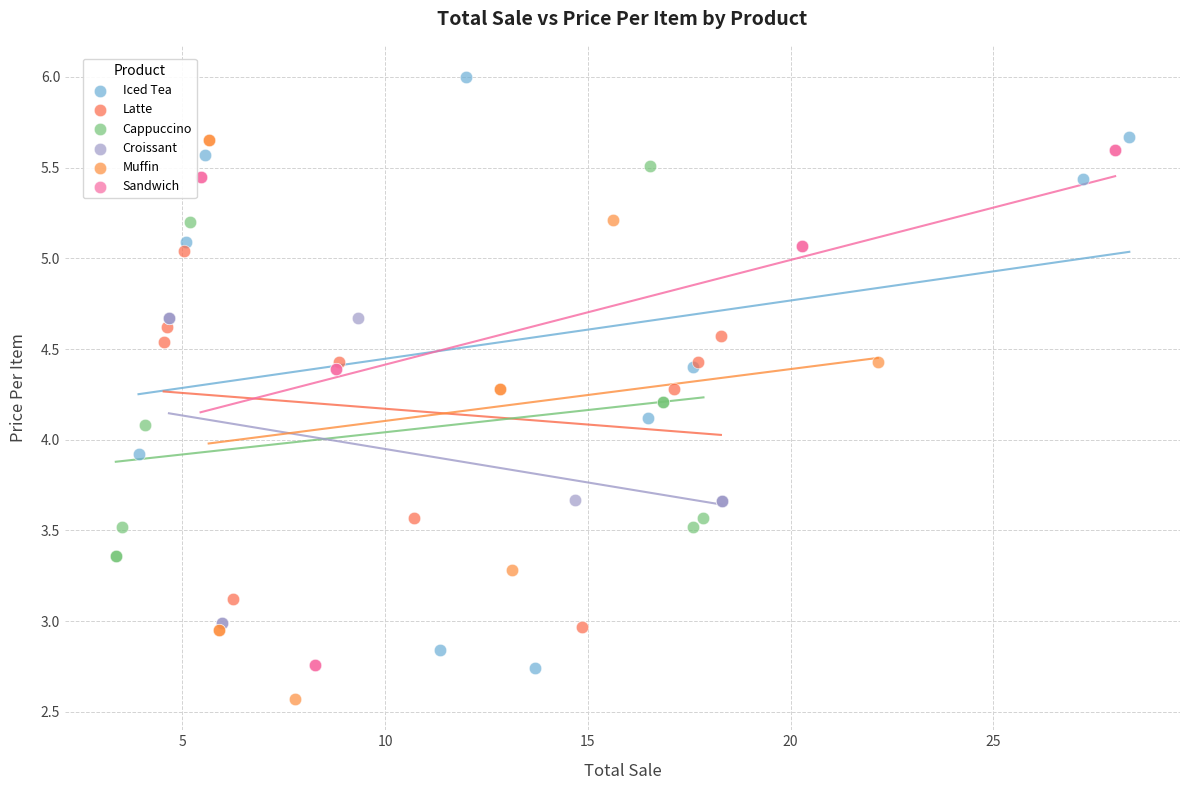

Which series has the largest Y range (max minus min)?

Iced Tea